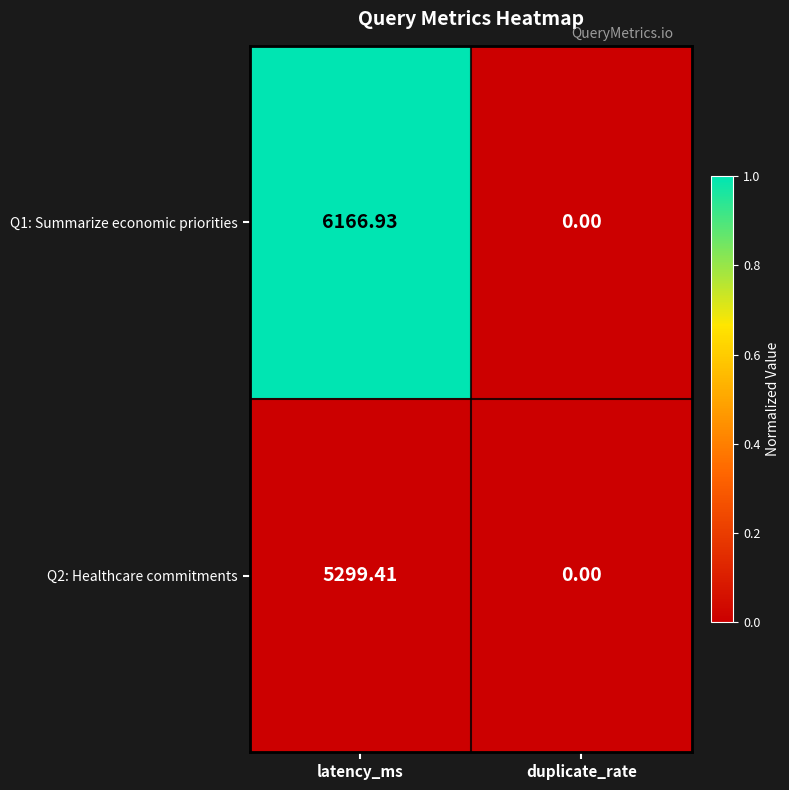

At latency_ms, list the series in order from largest to smallest.

Q1: Summarize economic priorities, Q2: Healthcare commitments